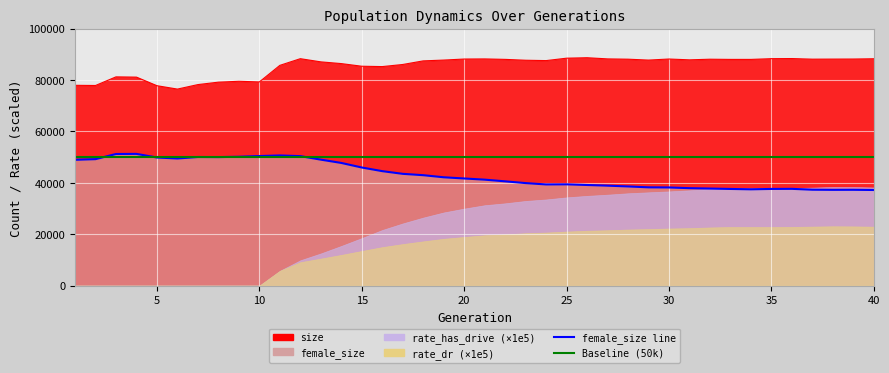

At how many categories does at least one series exceed 37255?

40